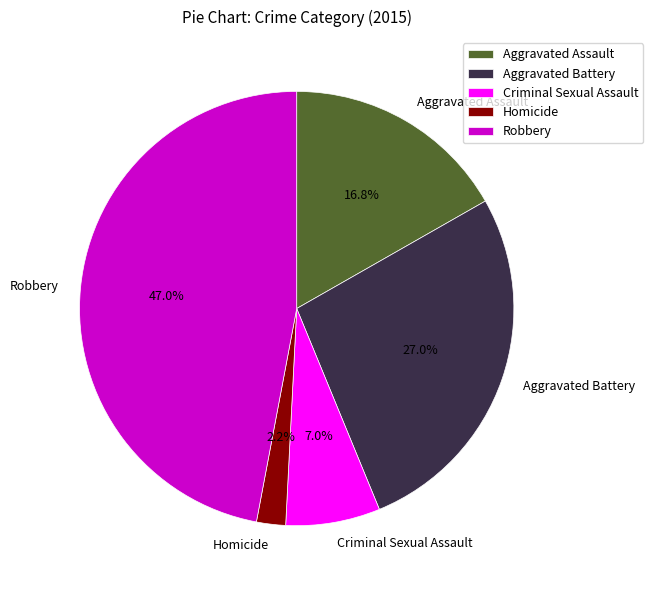

Which has a higher value, Aggravated Assault or Robbery?

Robbery